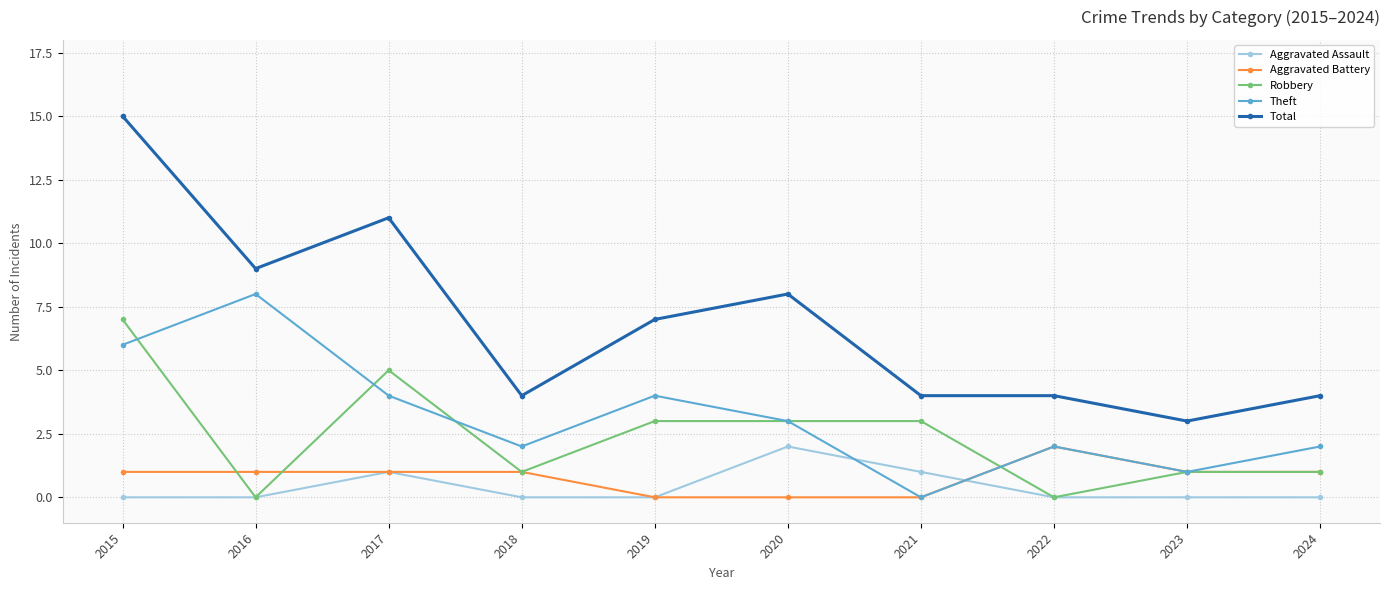

Count the number of data series in this chart.

5